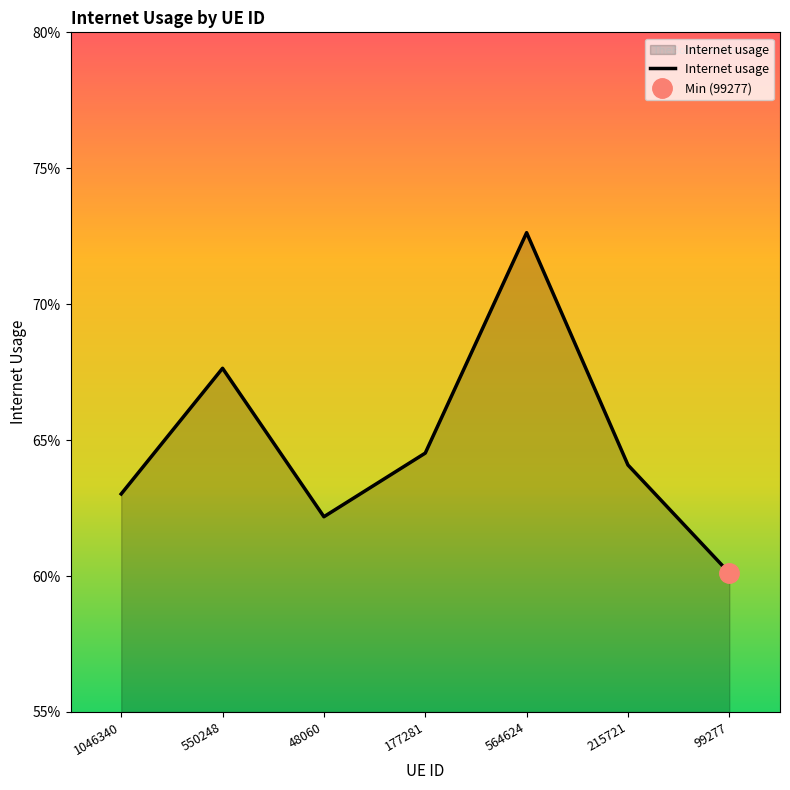

What is the difference between the maximum and minimum values?

0.1